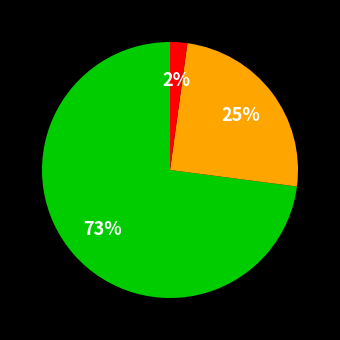

Is there any slice that represents more than half of the pie?

Yes